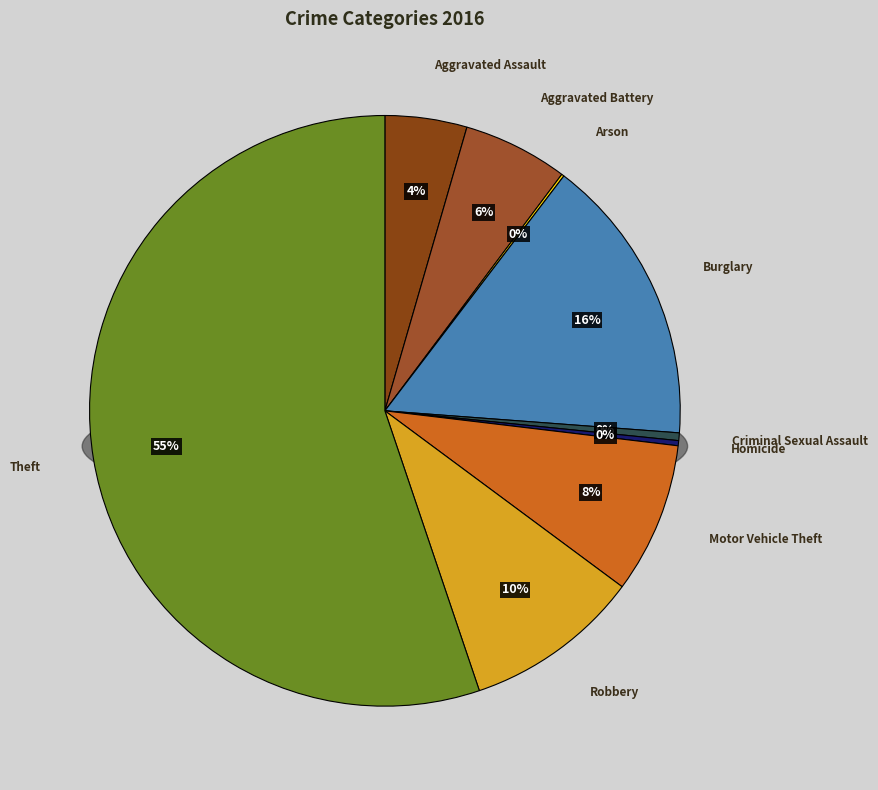

The Theft slice represents 49% of the pie. True or false?

False